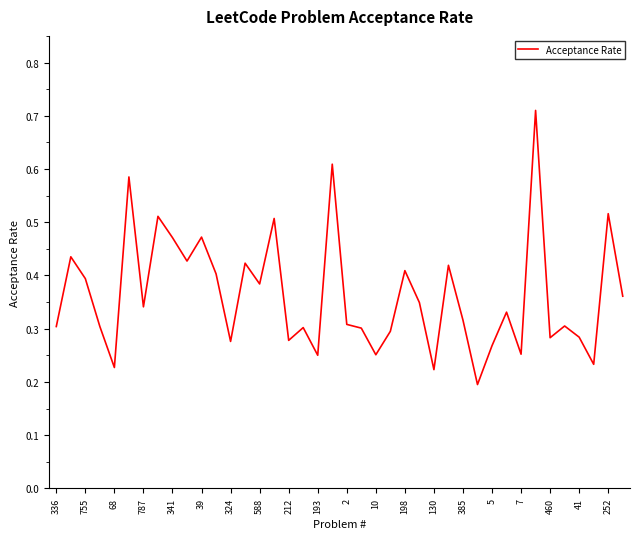

What is the average value?

0.4